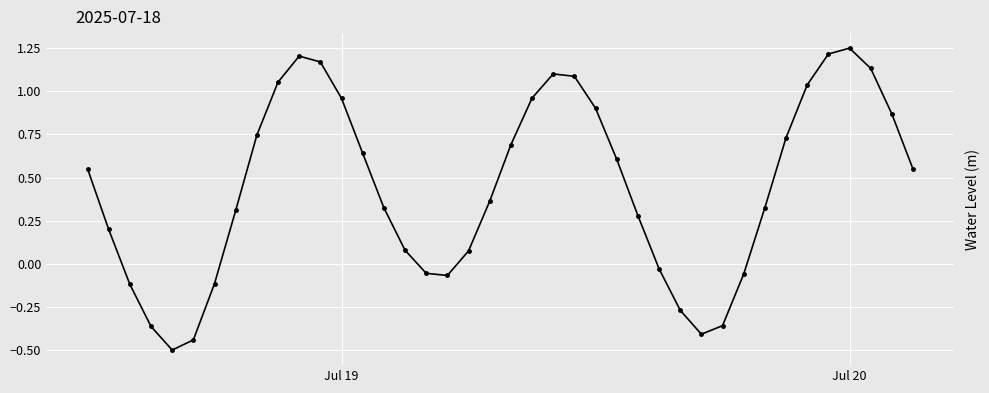

How many points are lower than both their immediate neighbors (excluding endpoints)?

3